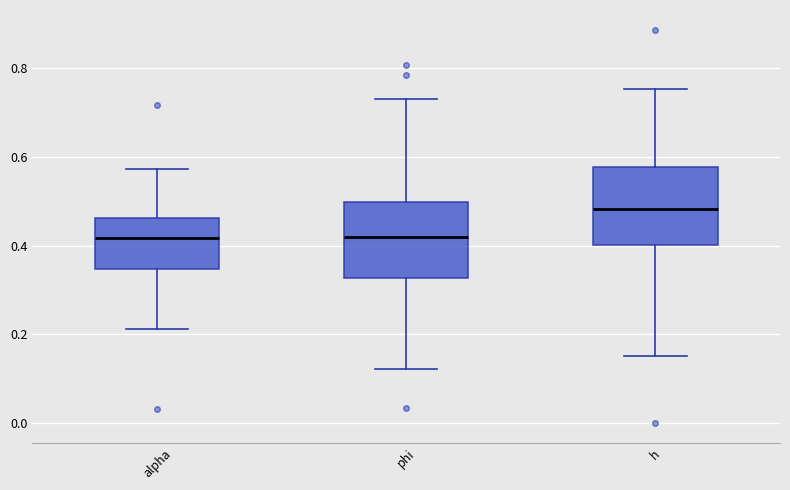

Reading left to right, transcribe this box plot: for each box, give where its median line is, the range the box spans, and where its two whiskers end, as read against the y-axis. The values are not printed on the chart, so give them approximately, as read against the axis.

alpha: median 0.42, box 0.34 to 0.46, whiskers 0.22 to 0.58
phi: median 0.42, box 0.32 to 0.50, whiskers 0.12 to 0.74
h: median 0.48, box 0.40 to 0.58, whiskers 0.16 to 0.76